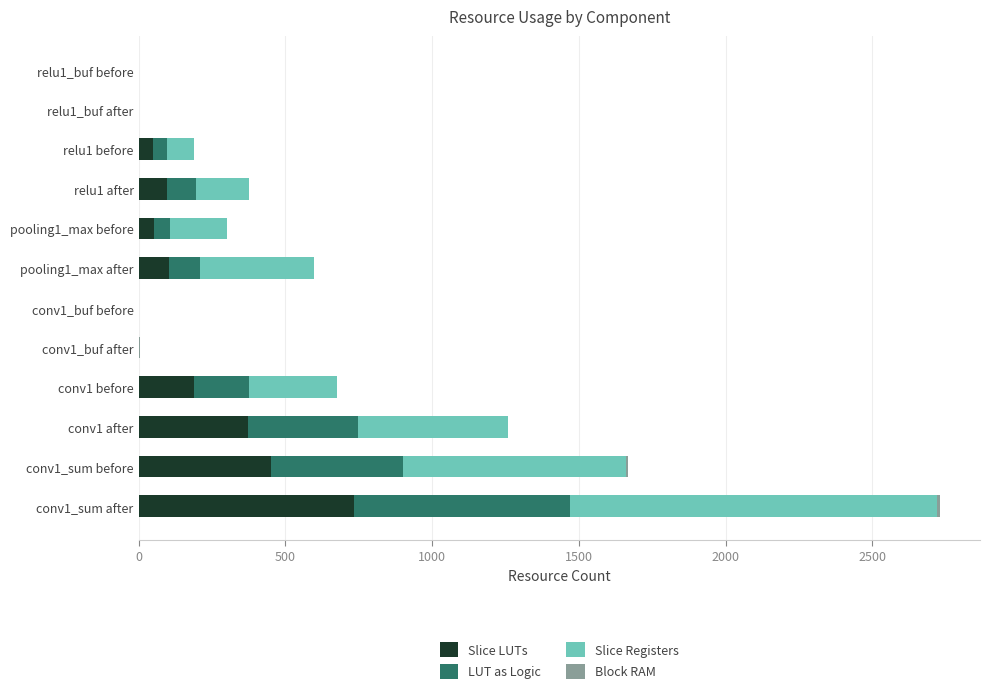

What is the highest value of the Slice LUTs series?

735.0